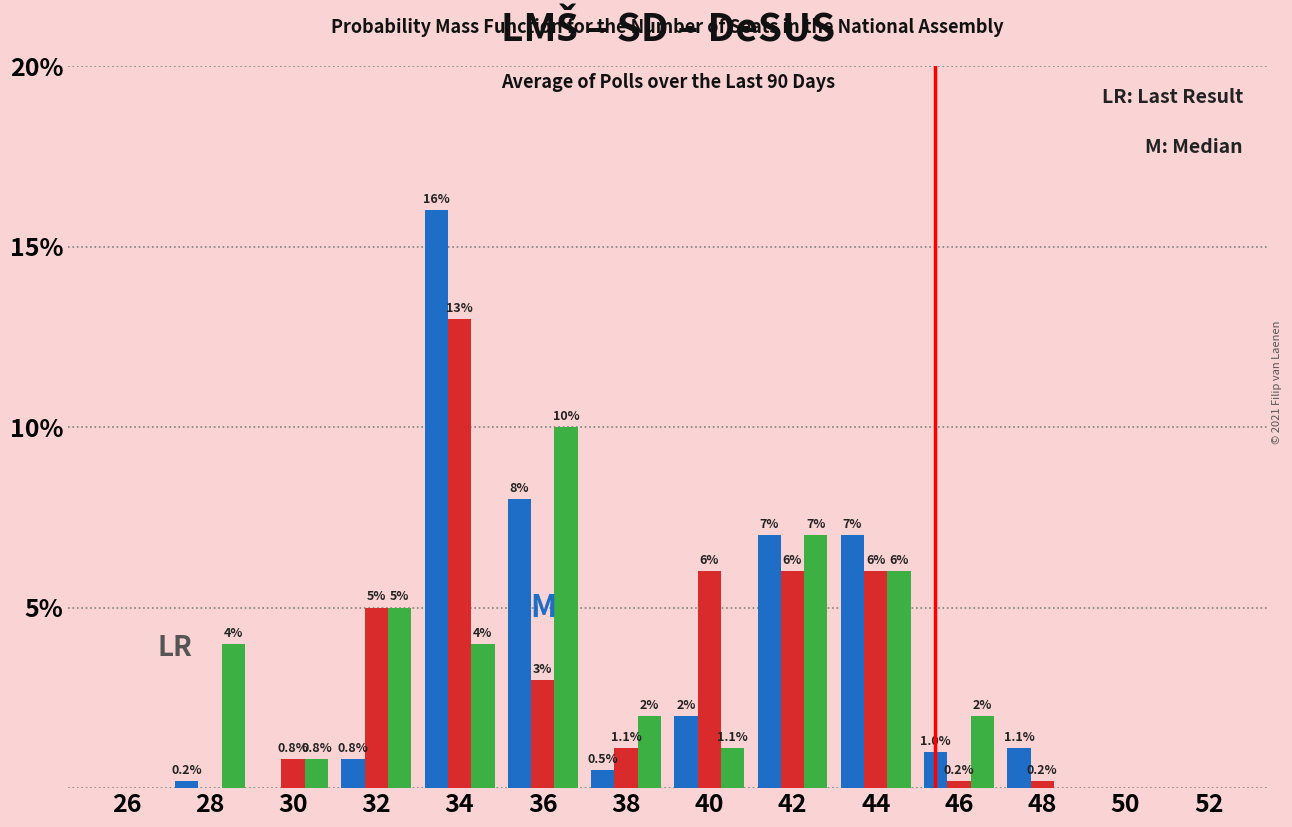

Which category has the highest value across all series?

34